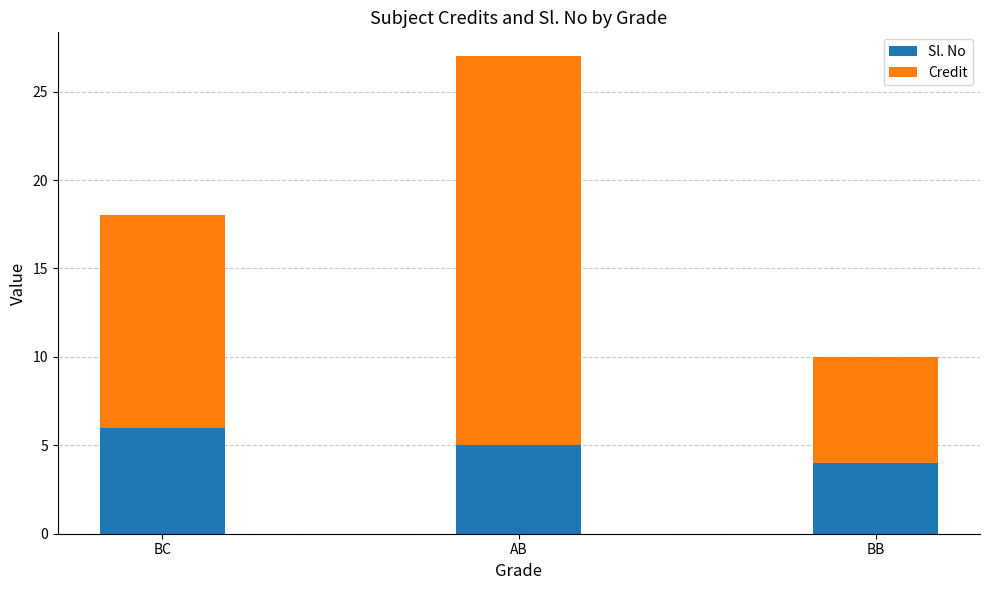

Are the bars horizontal?

No